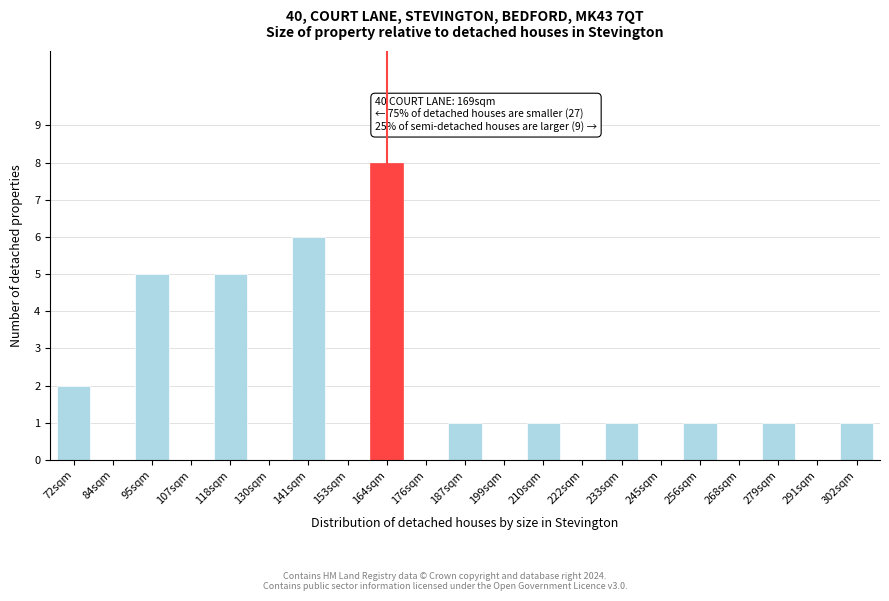

Reading left to right, what are all the values shown in this chart?

72sqm=2	84sqm=0	95sqm=5	107sqm=0	118sqm=5	130sqm=0	141sqm=6	153sqm=0	164sqm=8	176sqm=0	187sqm=1	199sqm=0	210sqm=1	222sqm=0	233sqm=1	245sqm=0	256sqm=1	268sqm=0	279sqm=1	291sqm=0	302sqm=1